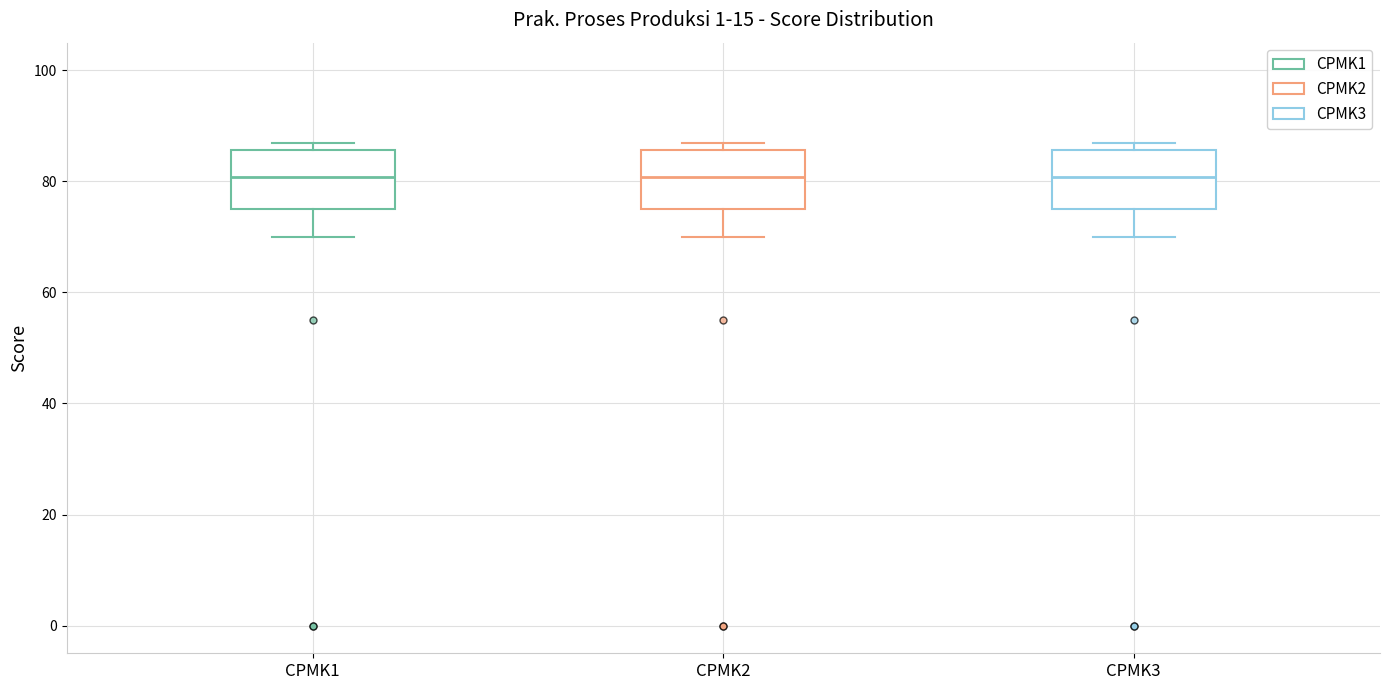

Reading left to right, transcribe this box plot: for each box, give where its median line is, the range the box spans, and where its two whiskers end, as read against the y-axis. The values are not printed on the chart, so give them approximately, as read against the axis.

CPMK1: median 80, box 76 to 86, whiskers 70 to 88
CPMK2: median 80, box 76 to 86, whiskers 70 to 88
CPMK3: median 80, box 76 to 86, whiskers 70 to 88